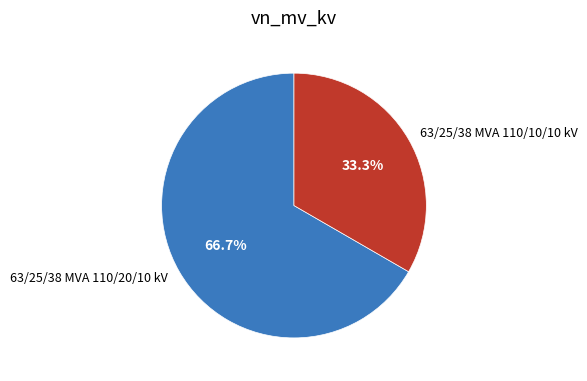

Which slice is the smallest?

63/25/38 MVA 110/10/10 kV